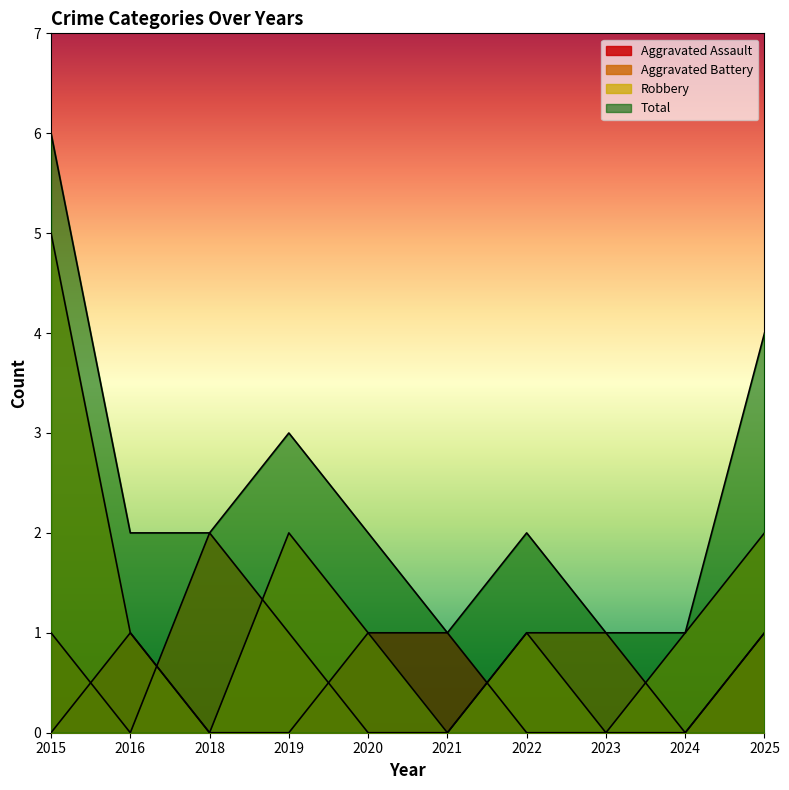

Which label corresponds to the smallest value in the chart?

2015